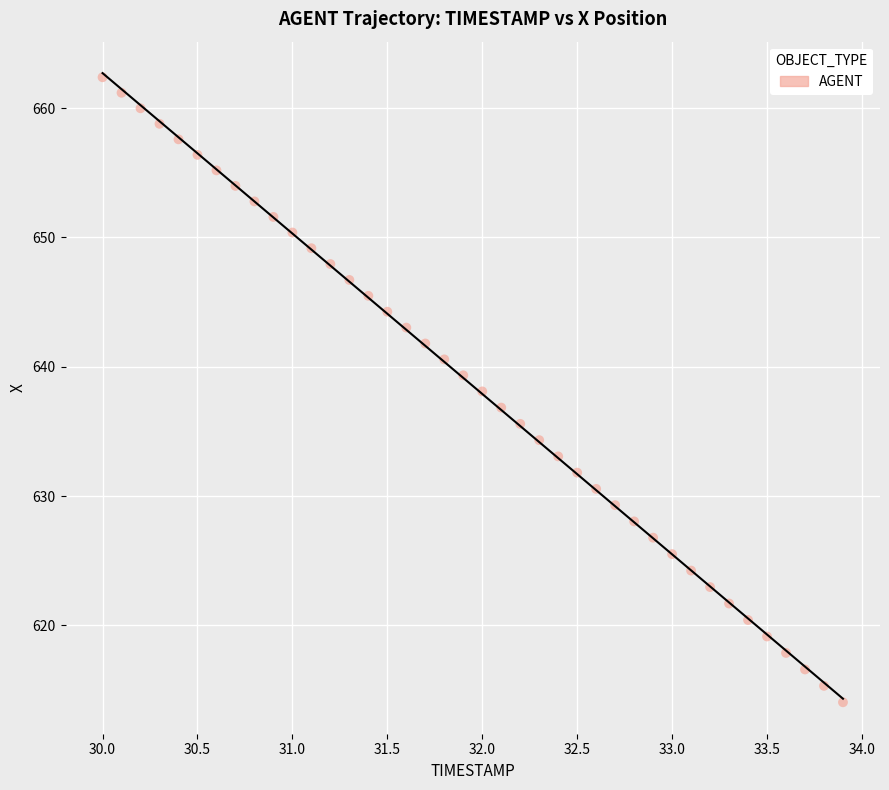

What is the range of X values (max minus min)?

3.9